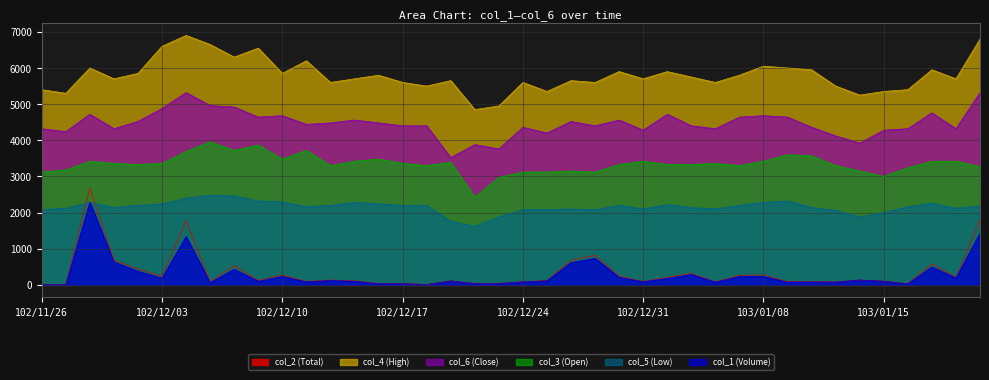

What is the sum of all col_2 values?

13715.0